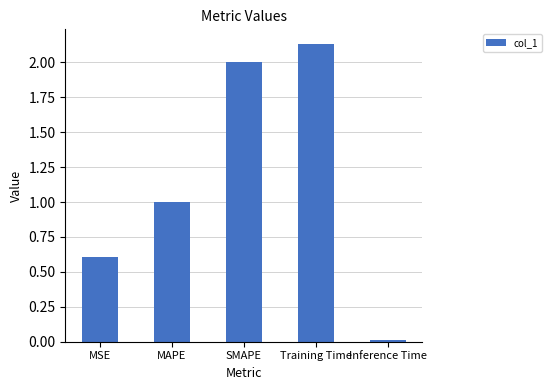

True or false: the data shows 0.9 at SMAPE.

False